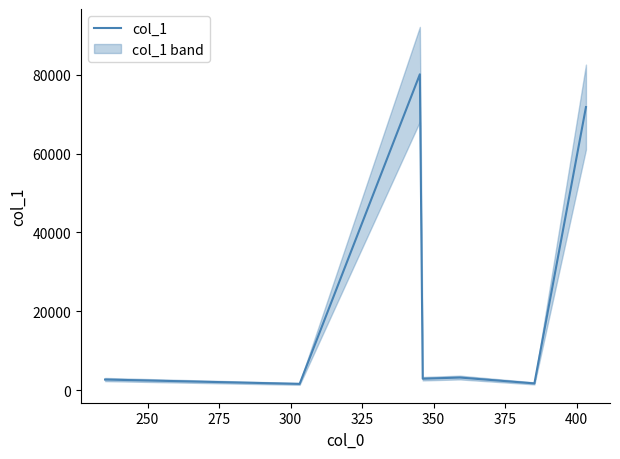

What is the highest value of the col_1 series?

80138.3